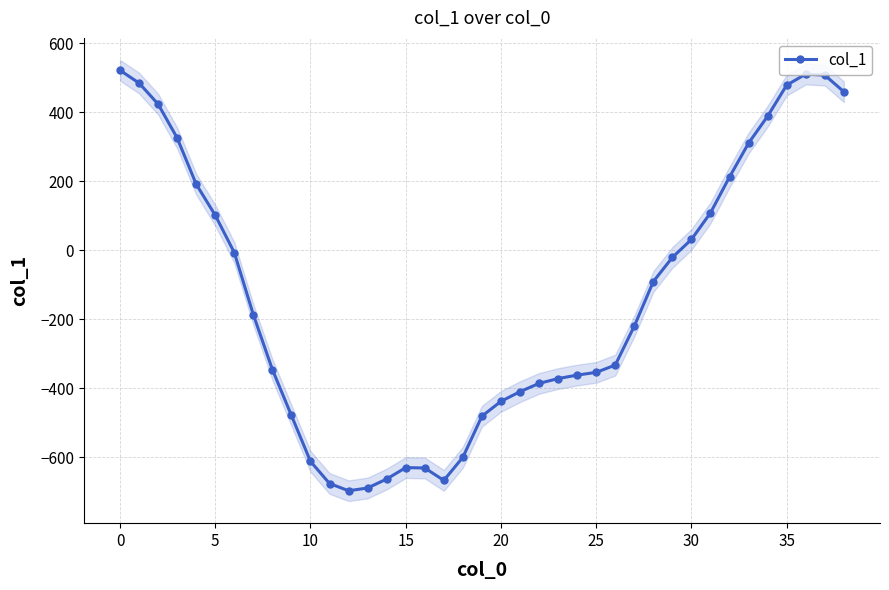

How many points are lower than both their immediate neighbors (excluding endpoints)?

2